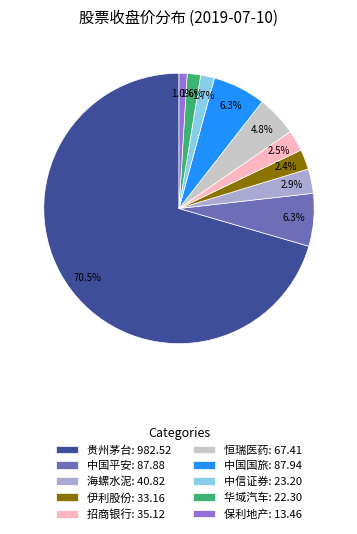

To the nearest percent, what is the average slice percentage?

10%